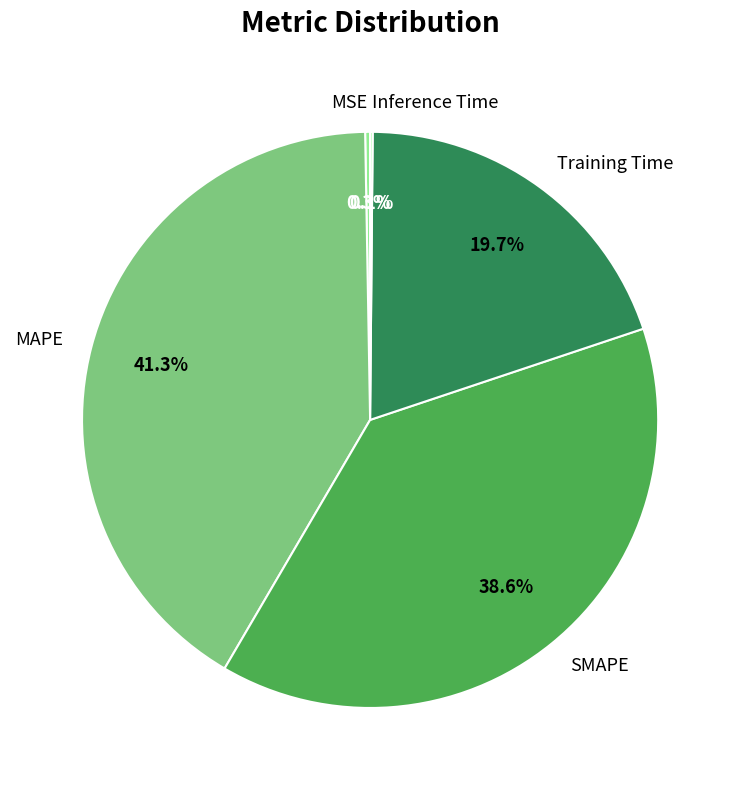

Combined, what portion of the pie is SMAPE and Training Time?

58.3%